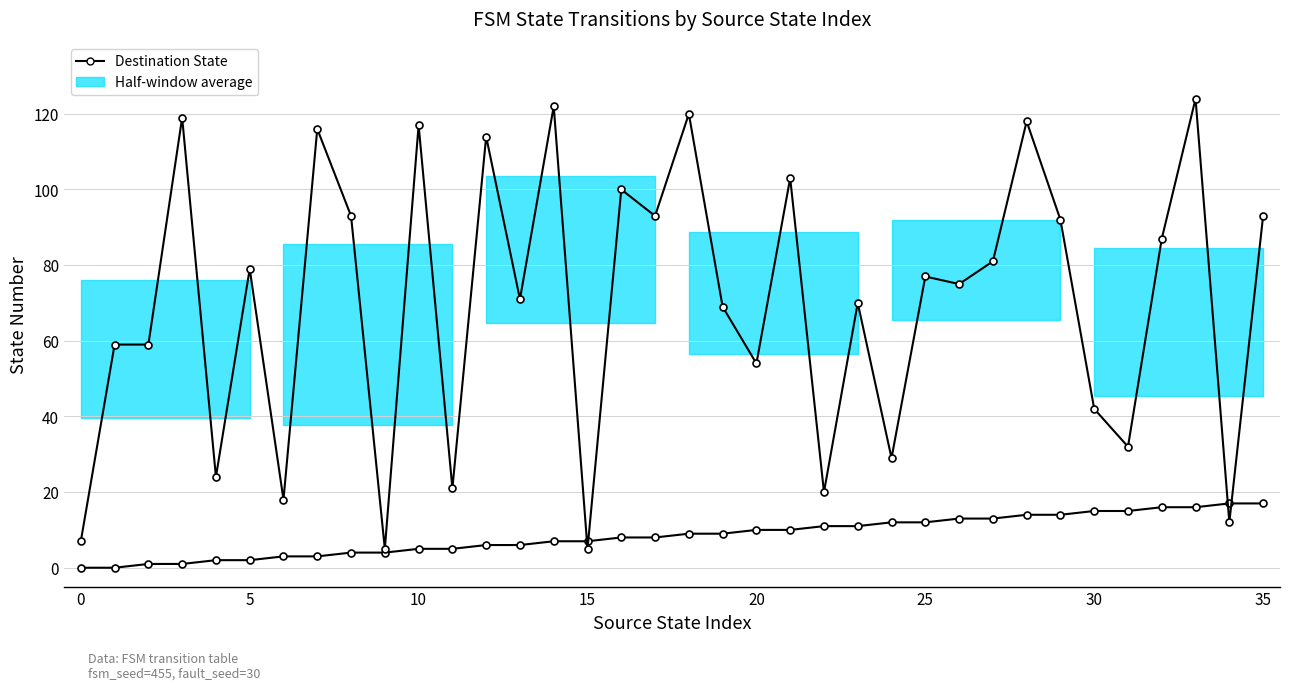

What value does the Destination State series have at 18, to the nearest 50?

100